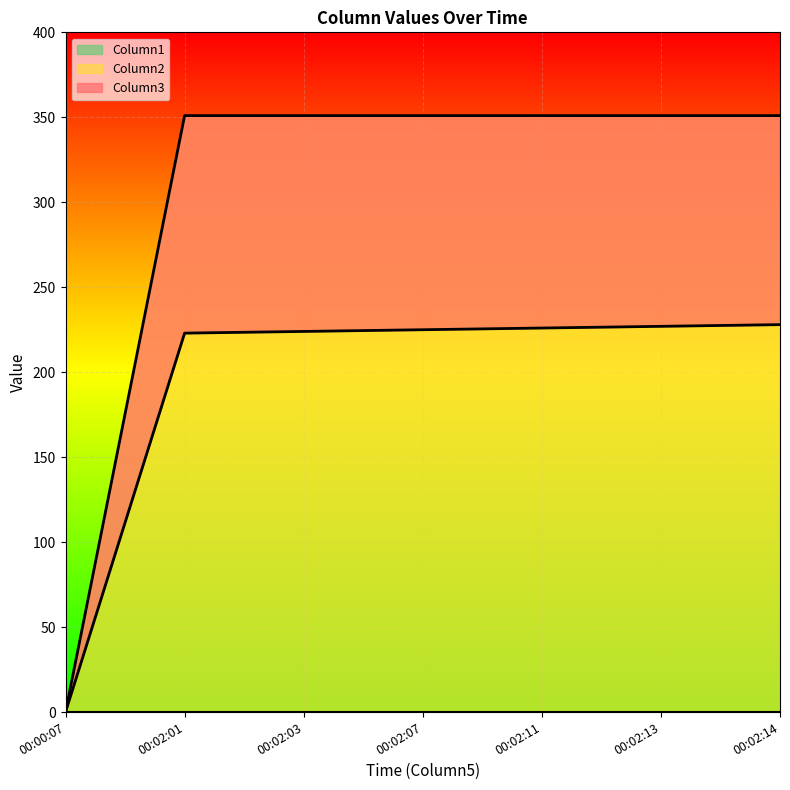

What is the value of the Column3 point at the 4th from the left?

225